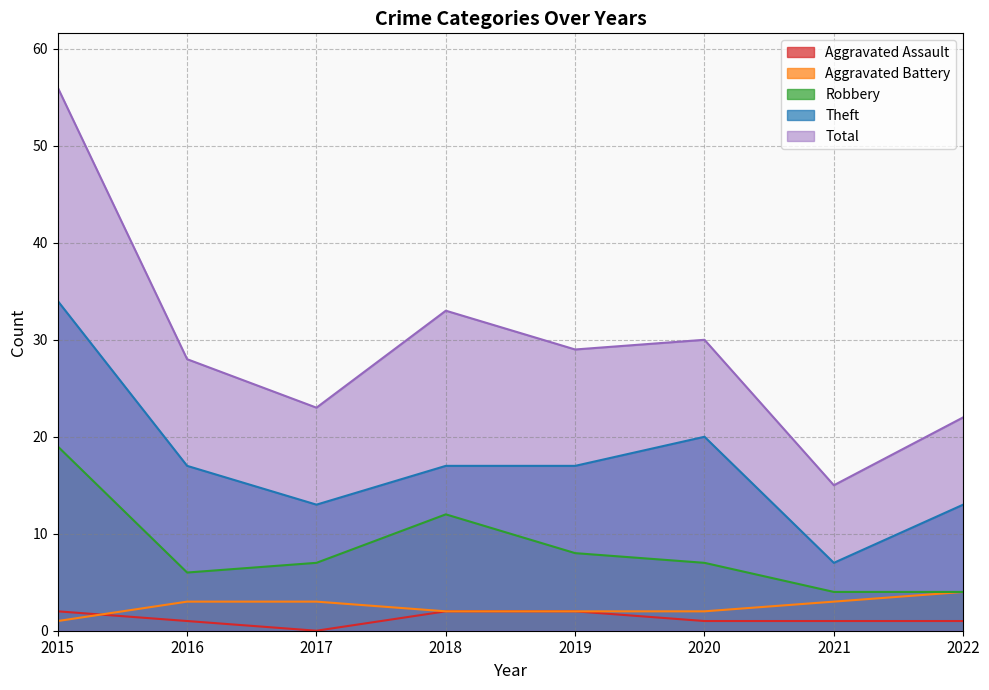

What is the difference between the second highest and minimum values in the Robbery series?

8